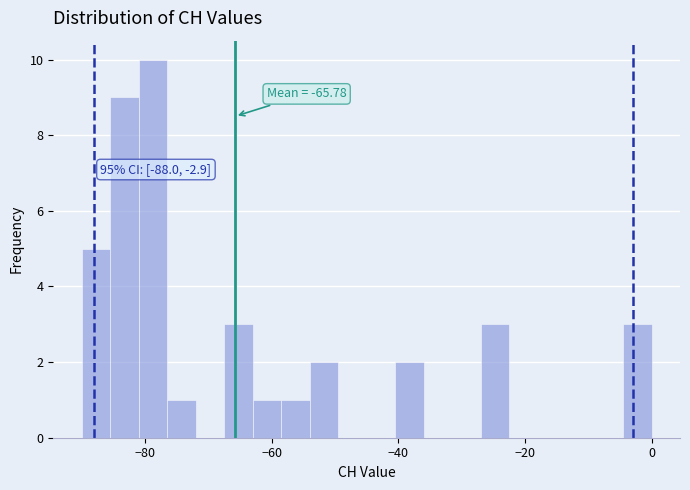

Read against the x-axis, roughly where is the centre of the tallest bar?

-78